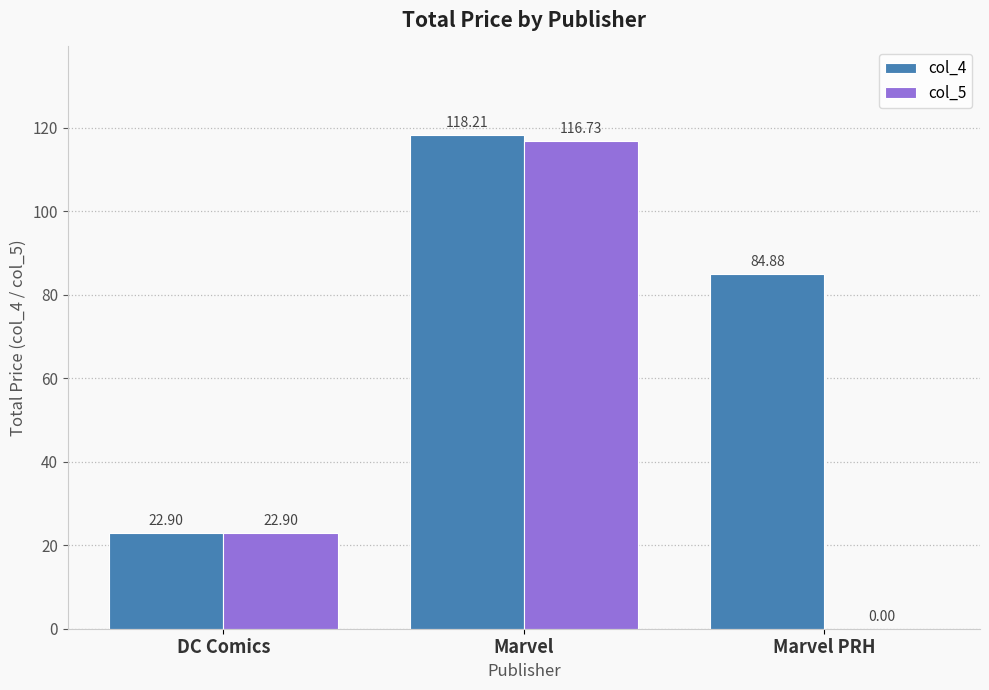

Does the chart contain stacked bars?

No